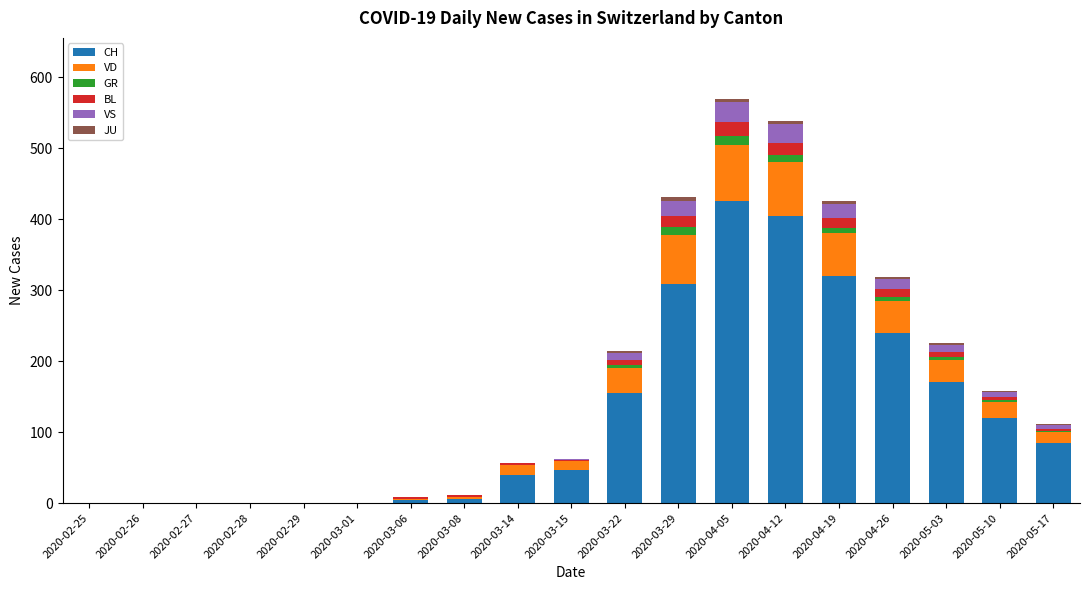

Does the chart contain stacked bars?

Yes